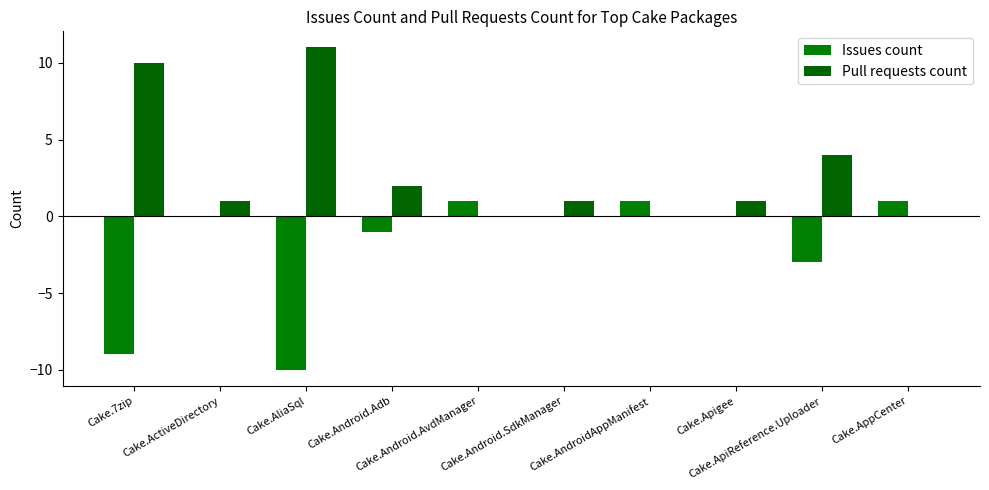

Reading right to left, transcribe all the data shown in this chart.

Issues count: Cake.AppCenter=1	Cake.ApiReference.Uploader=-3	Cake.Apigee=0	Cake.AndroidAppManifest=1	Cake.Android.SdkManager=0	Cake.Android.AvdManager=1	Cake.Android.Adb=-1	Cake.AliaSql=-10	Cake.ActiveDirectory=0	Cake.7zip=-9
Pull requests count: Cake.AppCenter=0	Cake.ApiReference.Uploader=4	Cake.Apigee=1	Cake.AndroidAppManifest=0	Cake.Android.SdkManager=1	Cake.Android.AvdManager=0	Cake.Android.Adb=2	Cake.AliaSql=11	Cake.ActiveDirectory=1	Cake.7zip=10